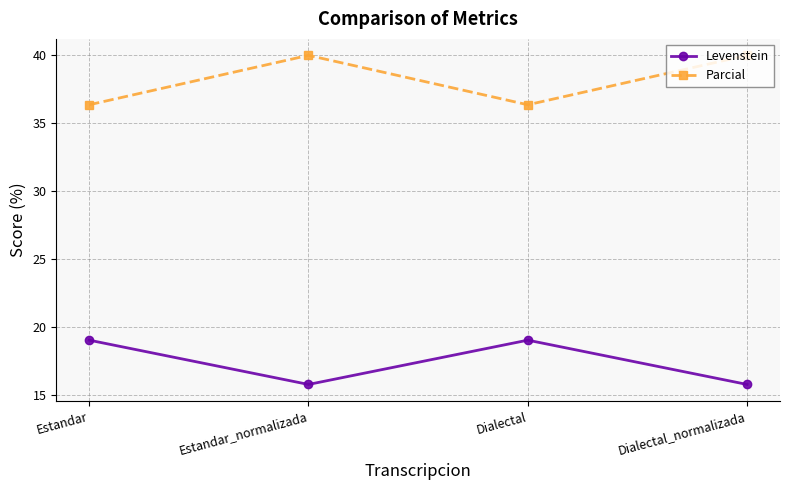

Is the value of Levenstein at Estandar_normalizada greater than the value of Parcial at Dialectal_normalizada?

No